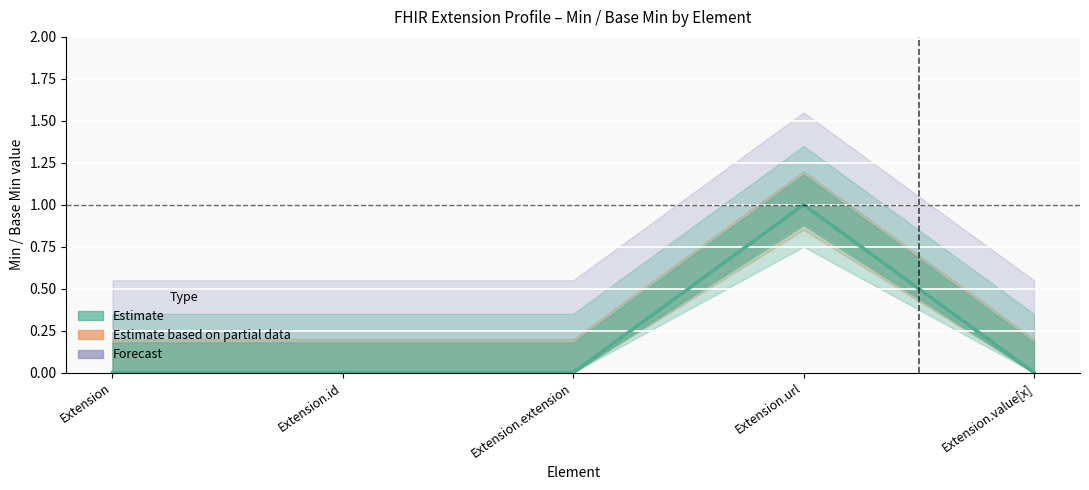

How many categories are shown in the chart?

5